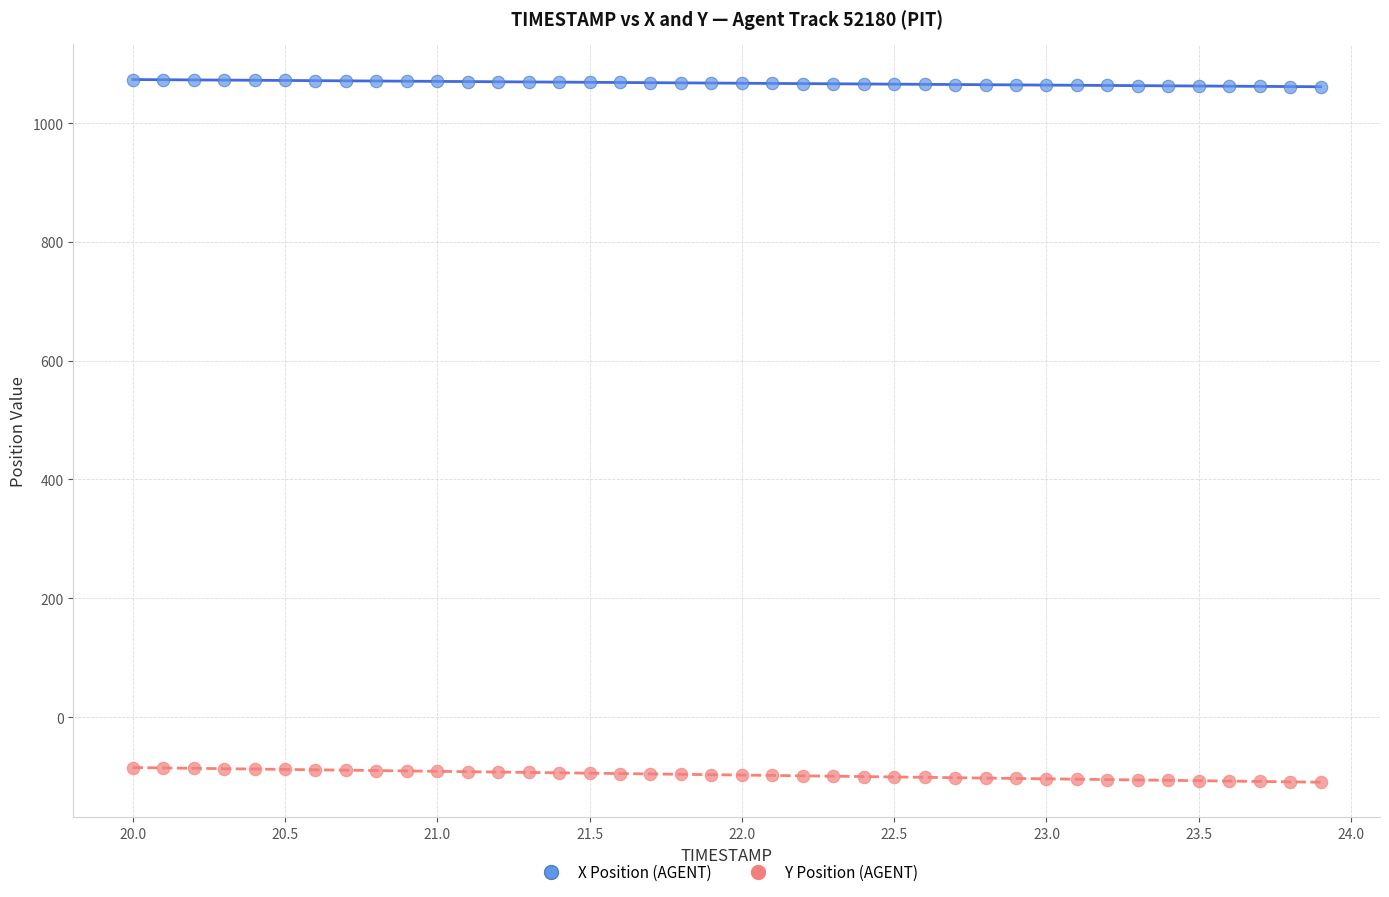

Which series has the largest Y range (max minus min)?

Y Position (AGENT)